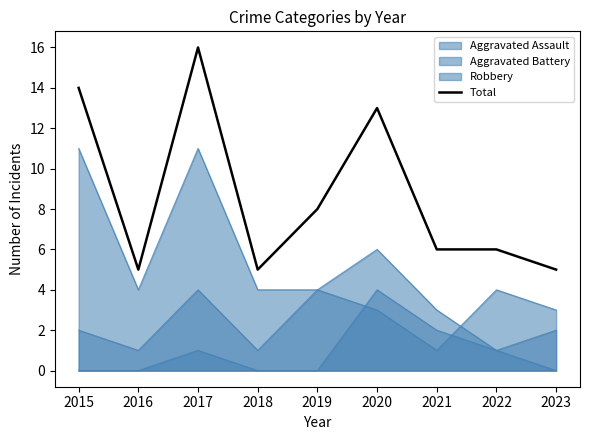

Where is the first local maximum?

2017